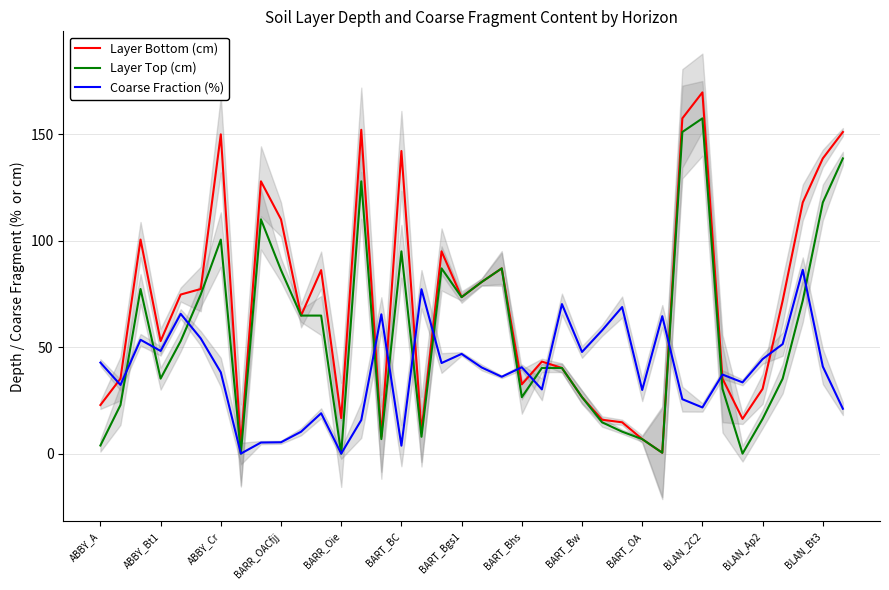

What is the highest value of the Layer Top (cm) series?

157.4